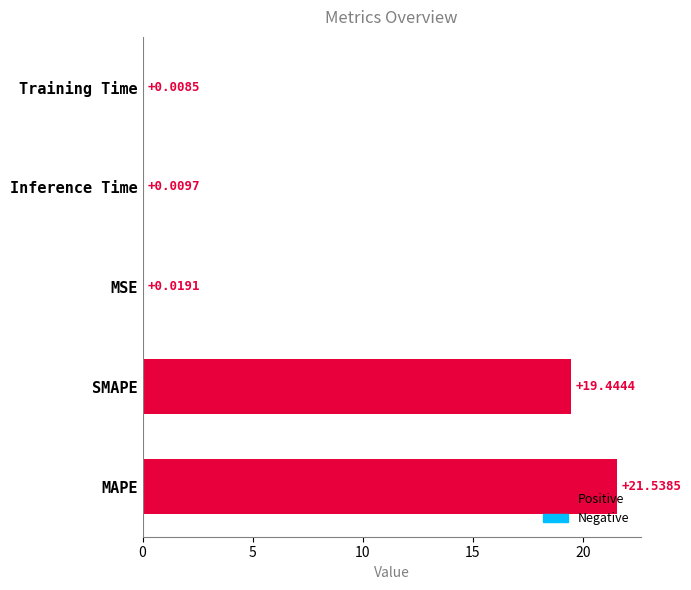

What is the maximum value shown in the chart?

21.5